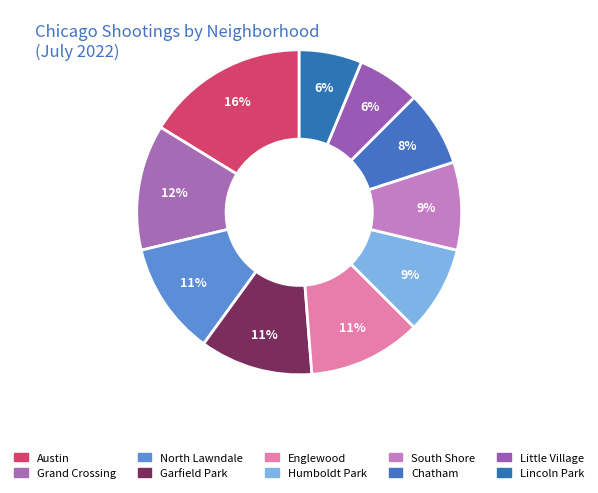

Combined, do Lincoln Park and North Lawndale account for over 50%?

No